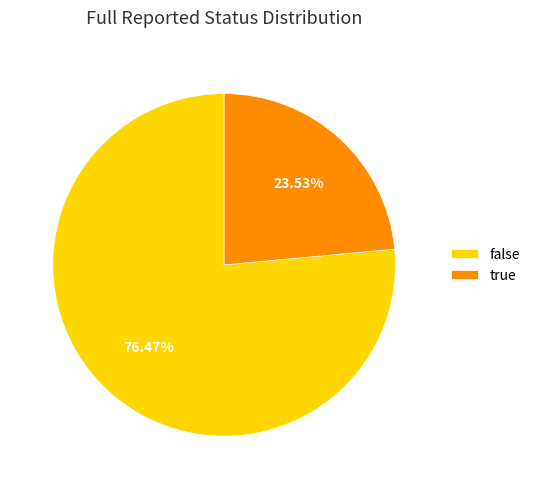

What percentage is the true slice, to the nearest percent?

24%